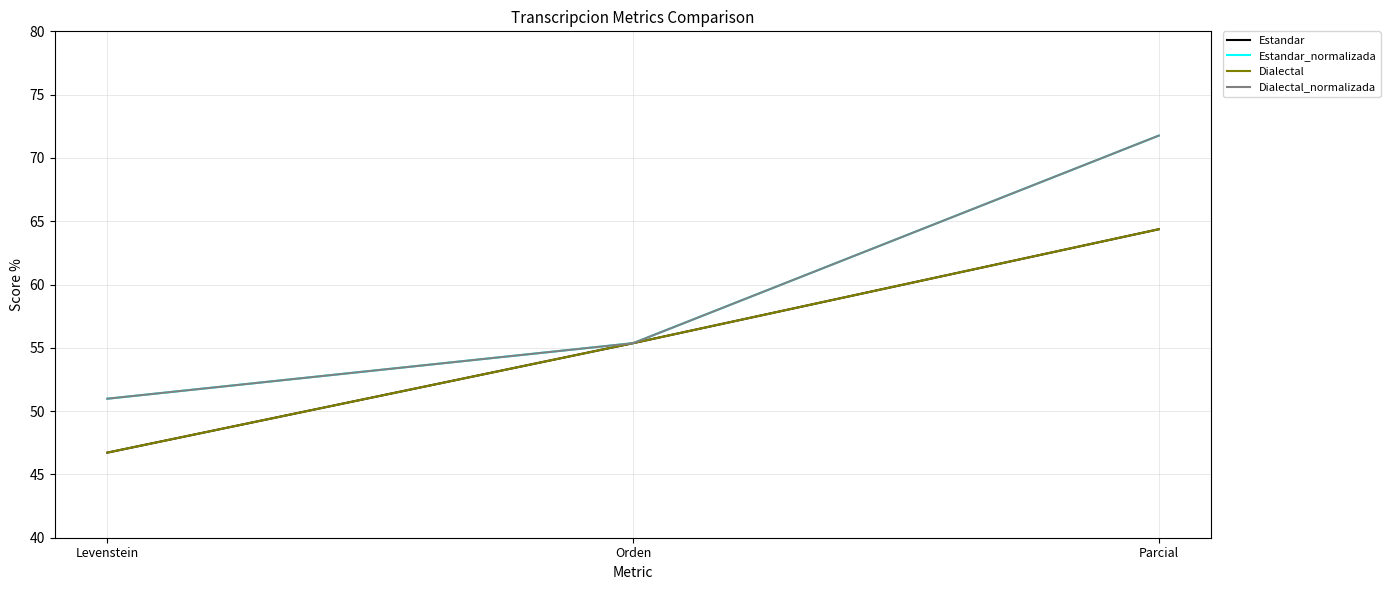

What is the label of the 2nd point from the left?

Orden